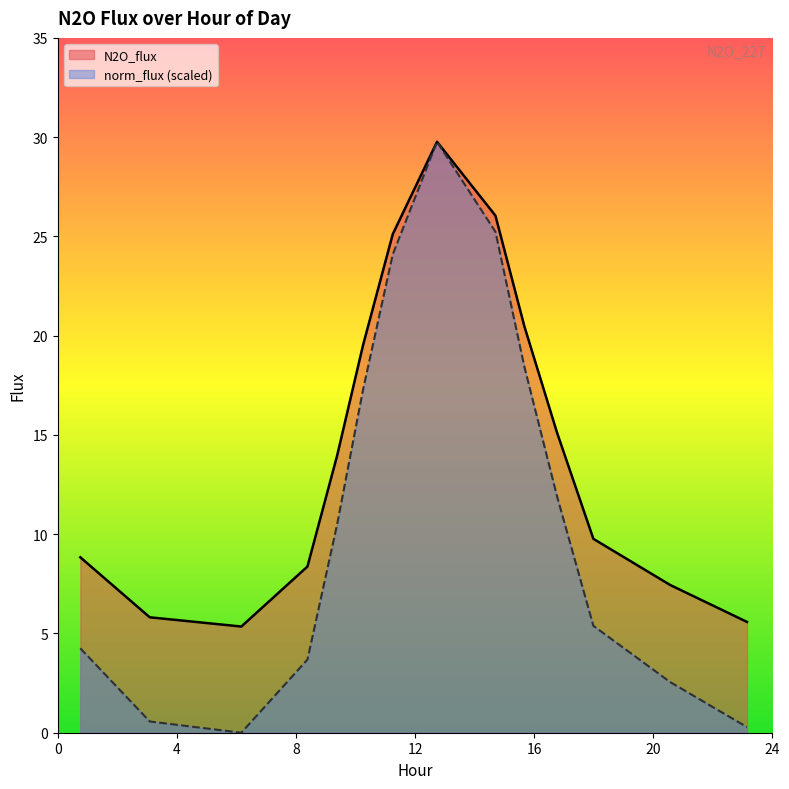

At which category is the sum across all series the highest?

12.738